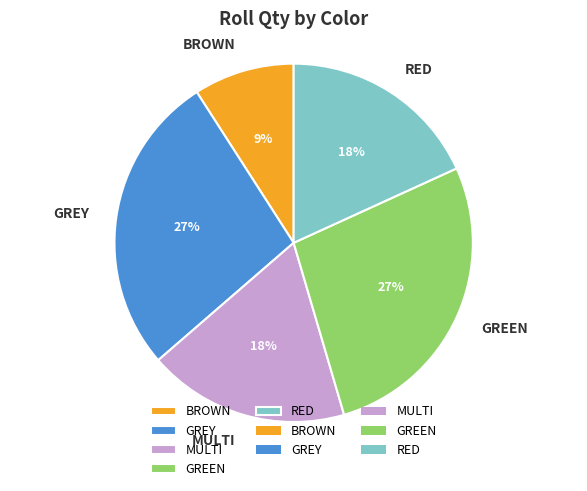

To the nearest percent, what is the difference between the largest and smallest slice percentages?

18%